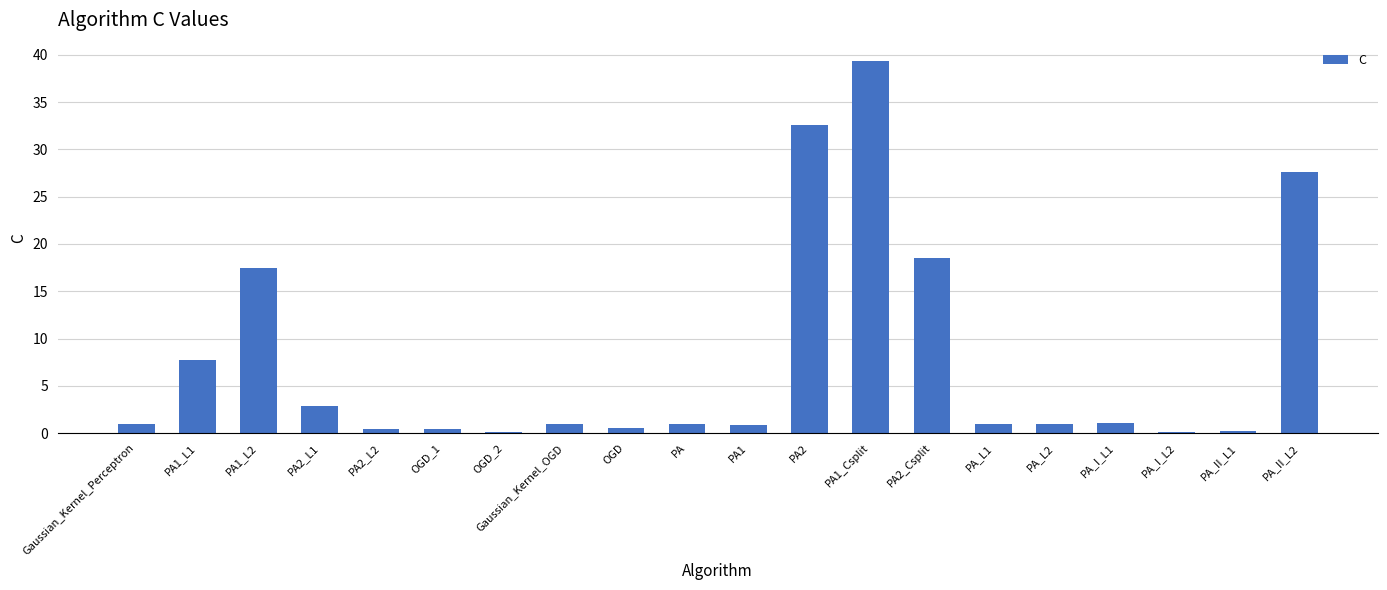

The chart shows a value of 1.0 at Gaussian_Kernel_Perceptron. True or false?

True